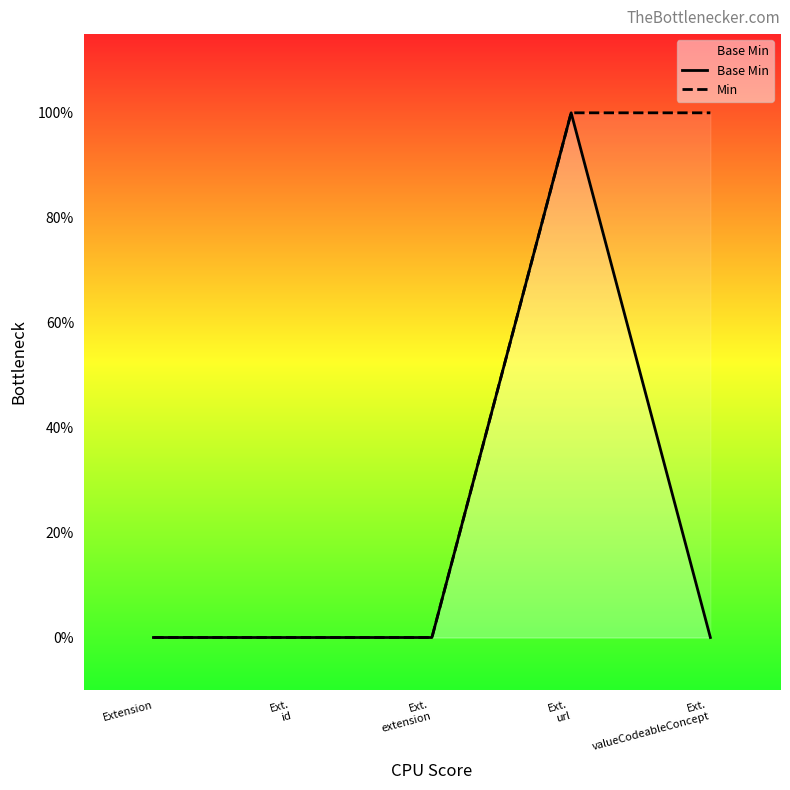

True or false: Min and Base Min cross at least once.

False